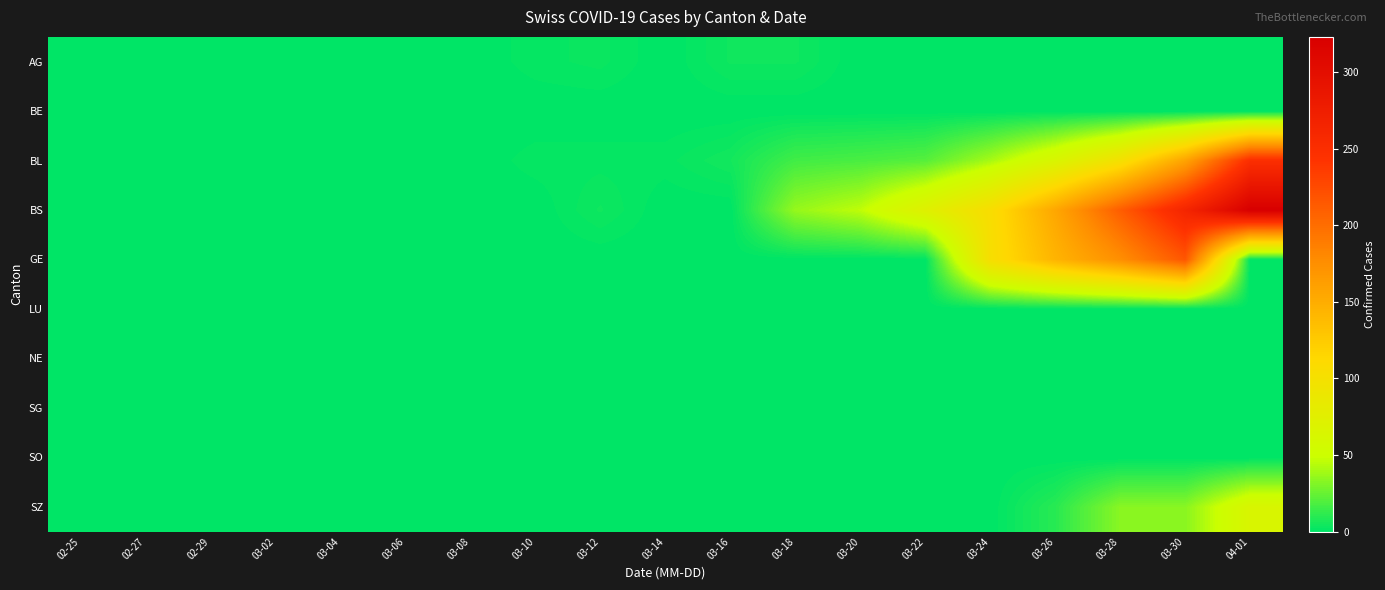

Which series has the largest total across all categories?

BS